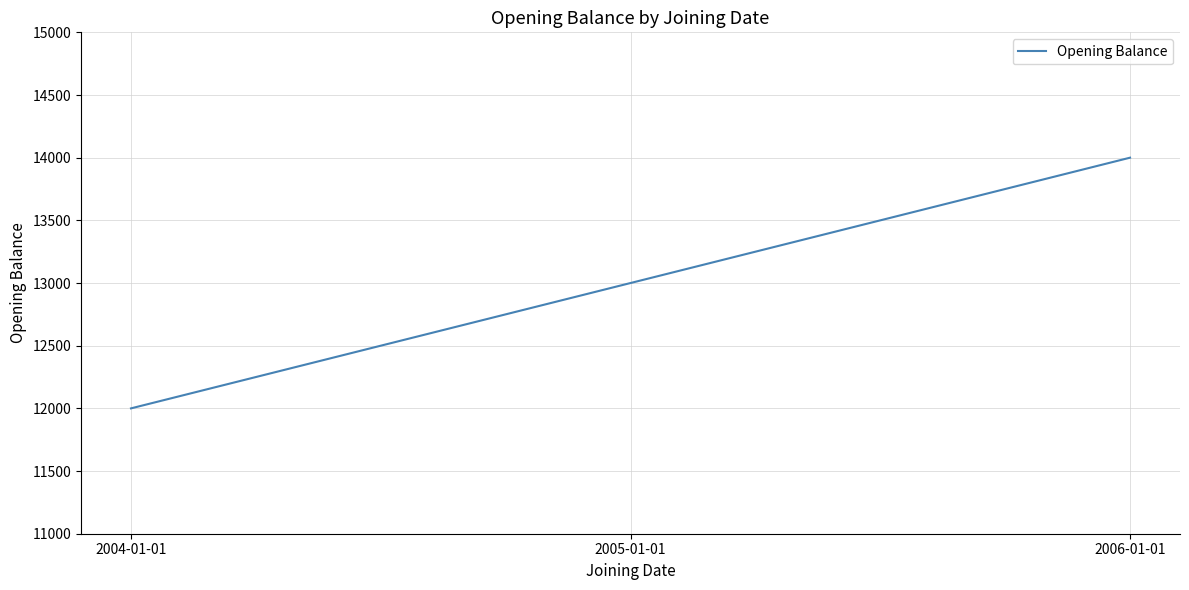

Is it true that the value at 2004-01-01 is 4178?

False